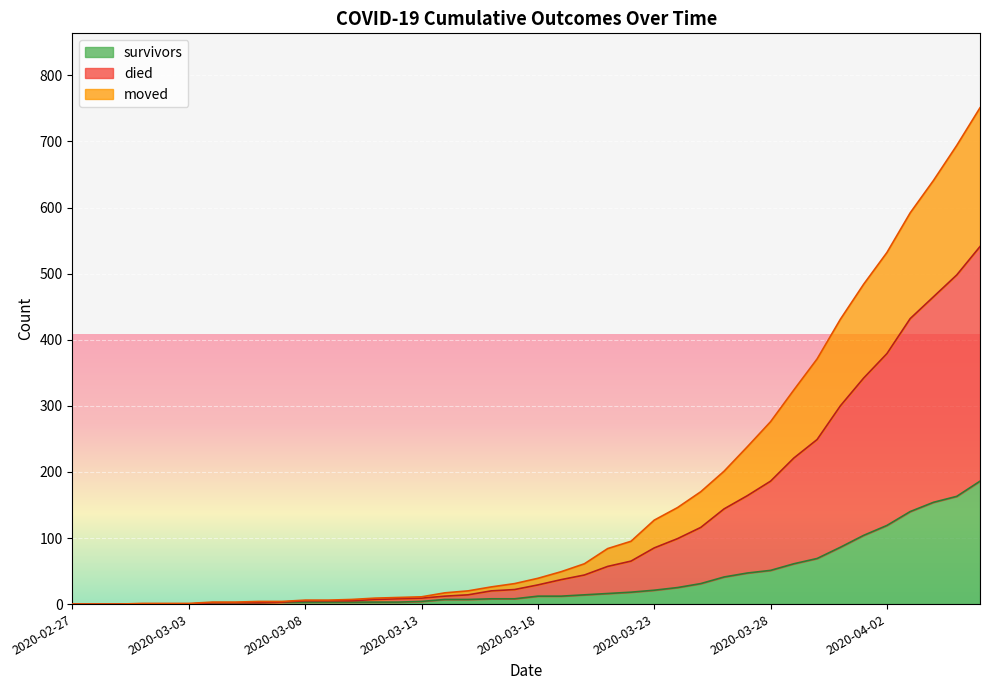

What is the highest value of the survivors series?

186